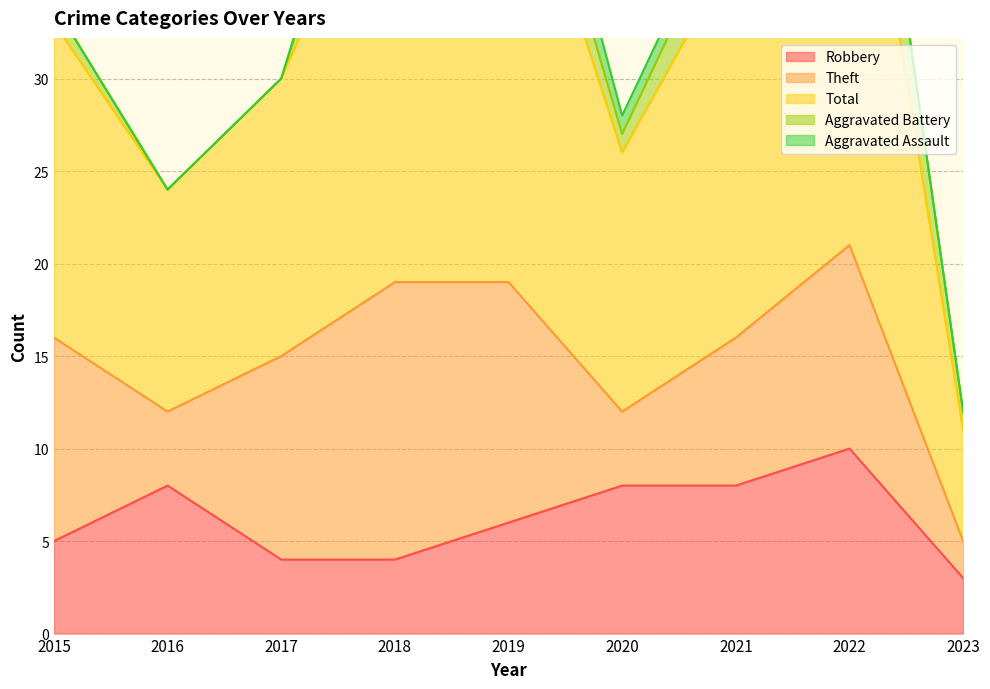

How many interior local peaks does the Total series have?

2